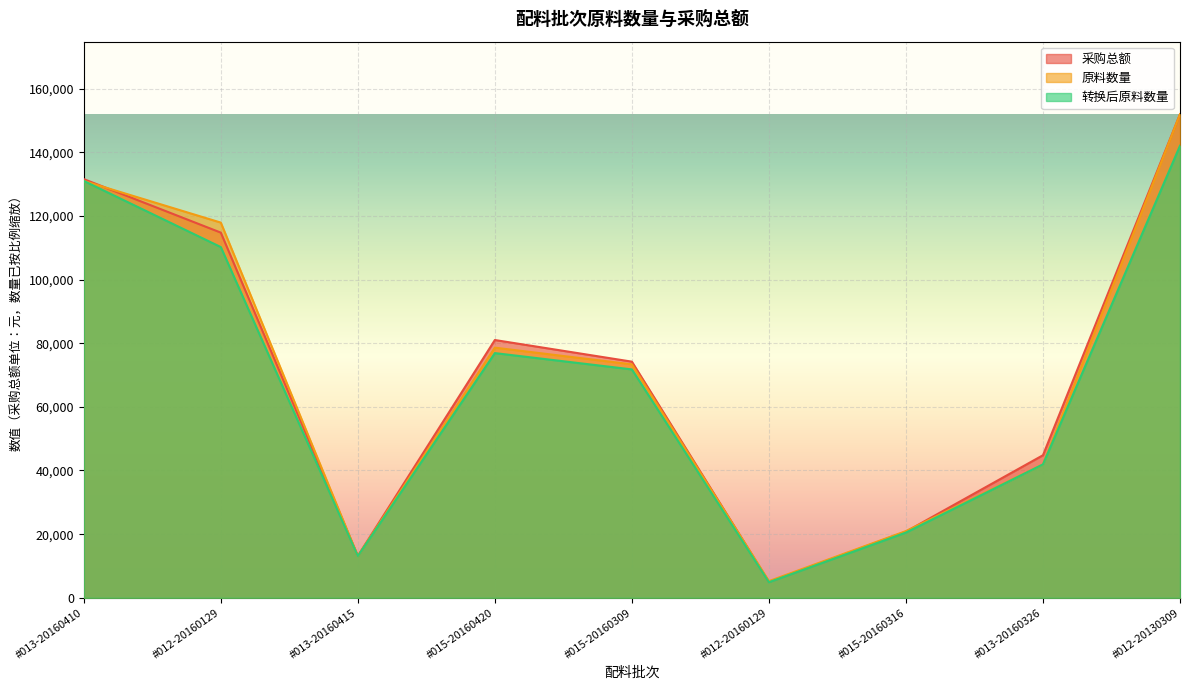

What are all the series names shown in the legend?

采购总额, 原料数量, 转换后原料数量